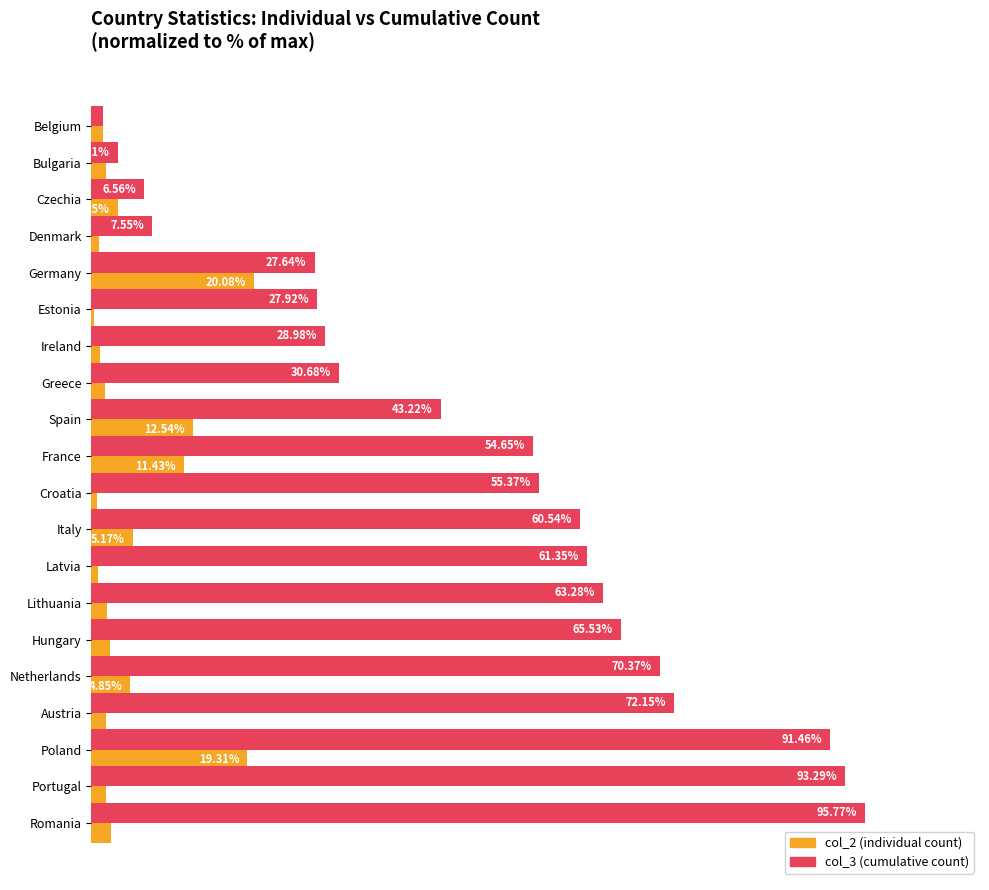

Which category has the highest value across all series?

Romania